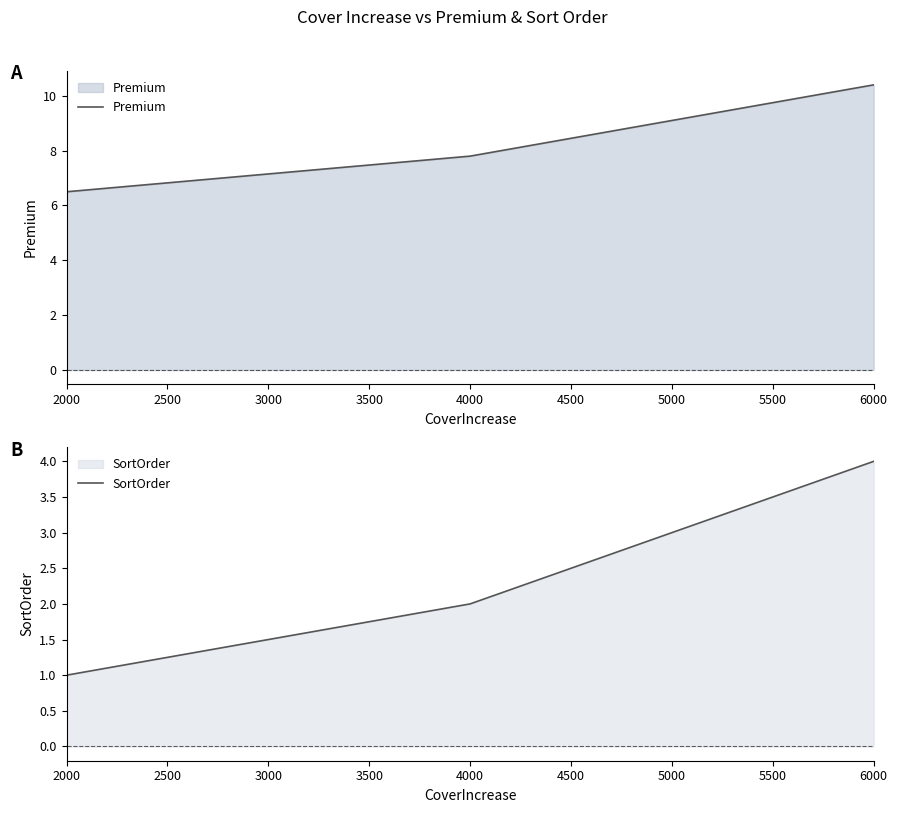

How many lines are shown in the chart?

2